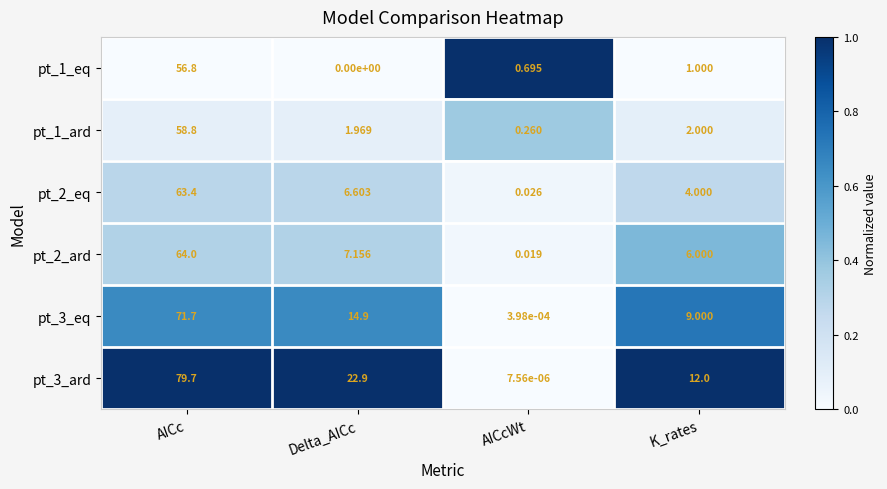

What is the spread (max minus min) of values at Delta_AICc?

22.9